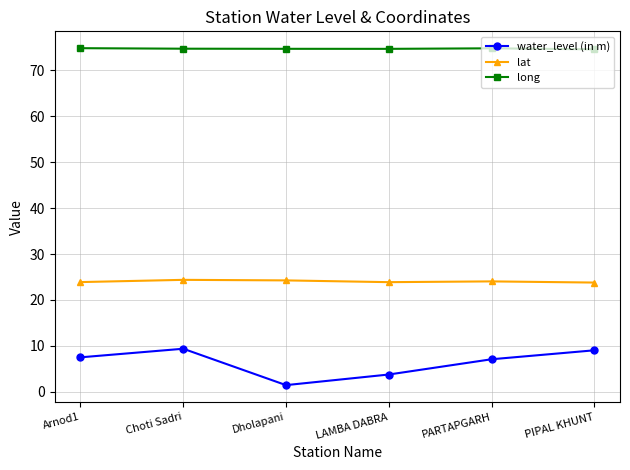

What is the value of the water_level (in m) point at the 4th from the left?

3.8